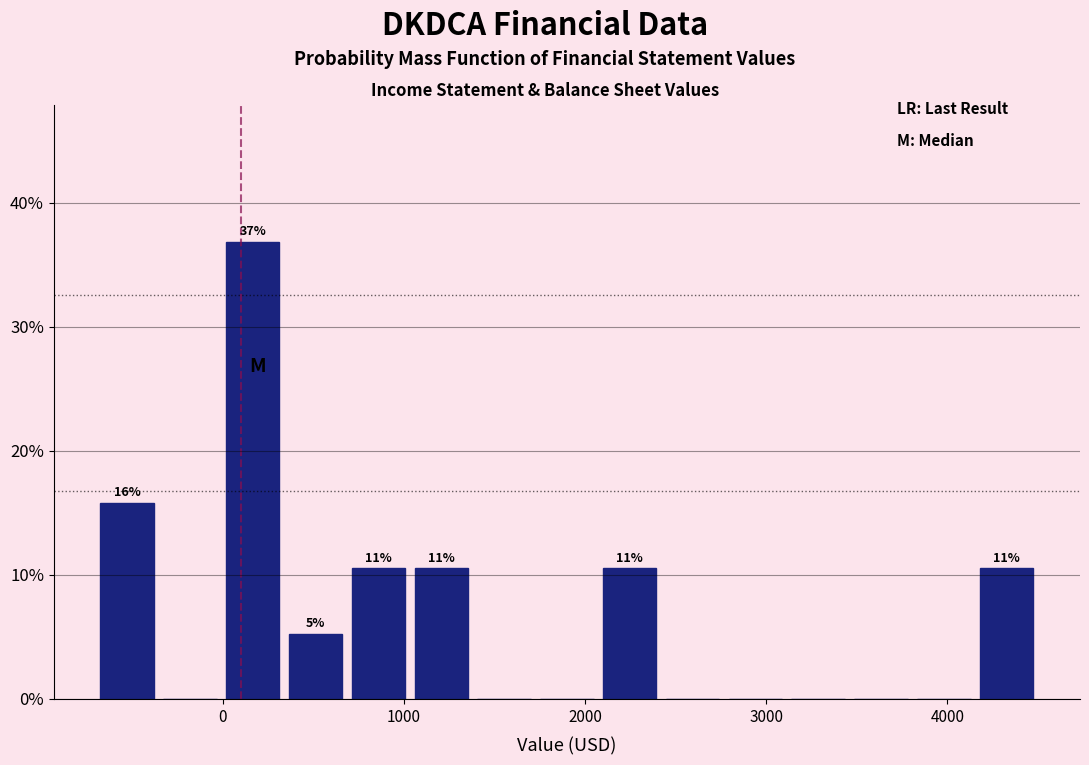

Read against the x-axis, roughly where is the centre of the tallest bar?

200